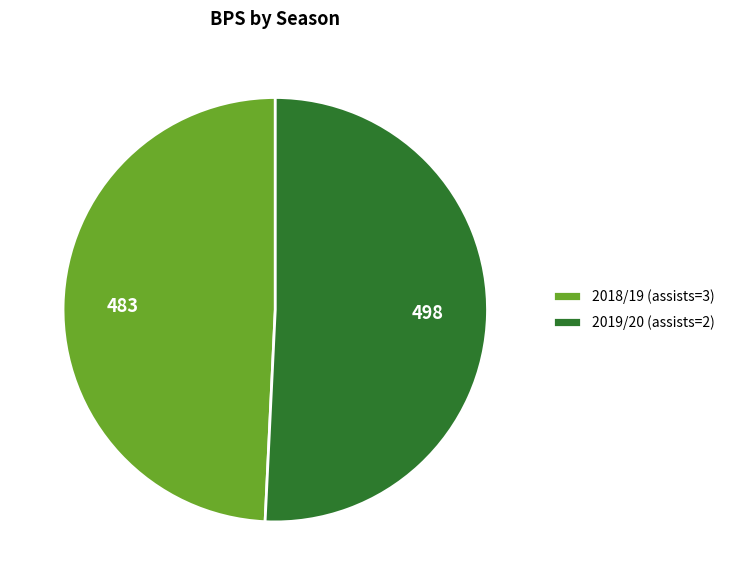

Which has a higher value, 2019/20 (assists=2) or 2018/19 (assists=3)?

2019/20 (assists=2)